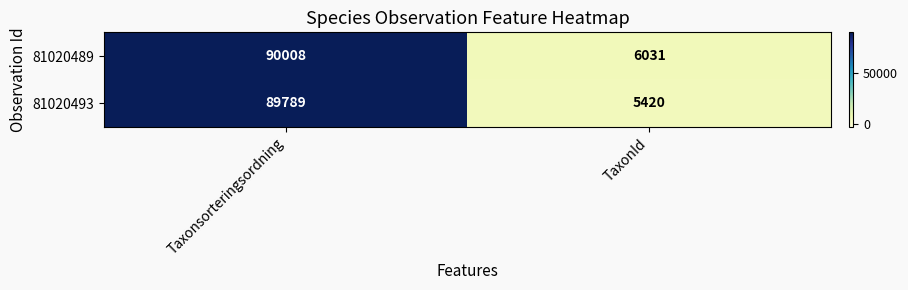

What value does the 81020493 series have at Taxonsorteringsordning?

89789